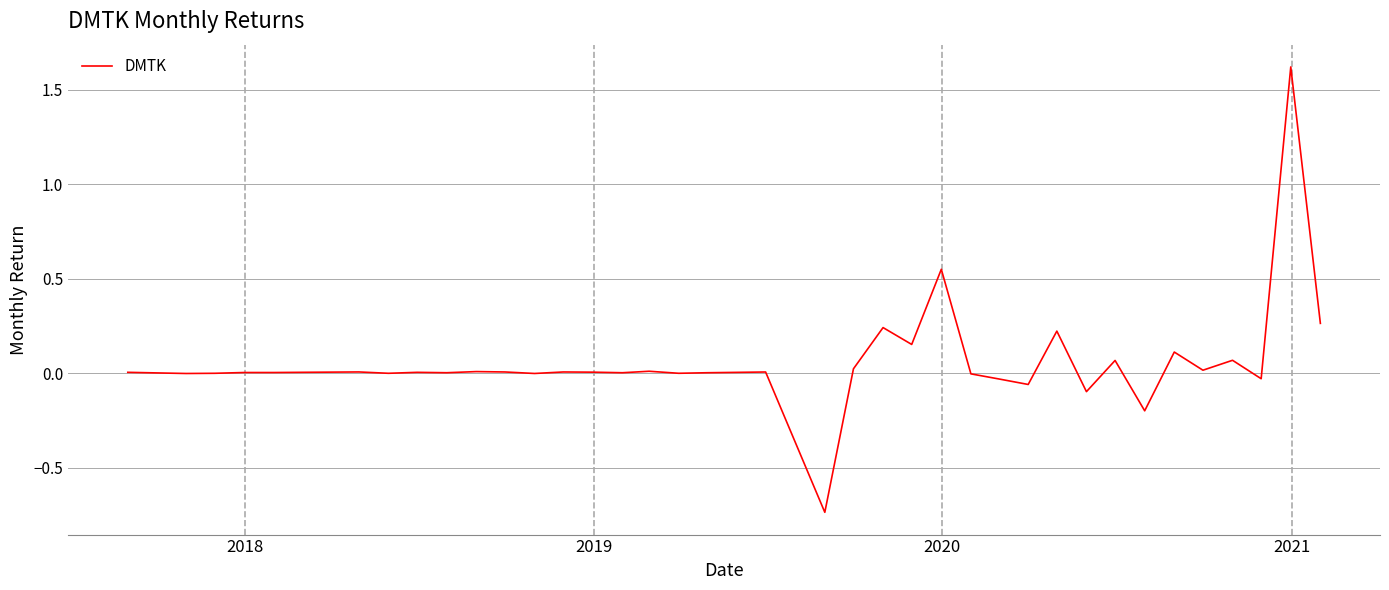

What is the greatest value displayed?

1.6